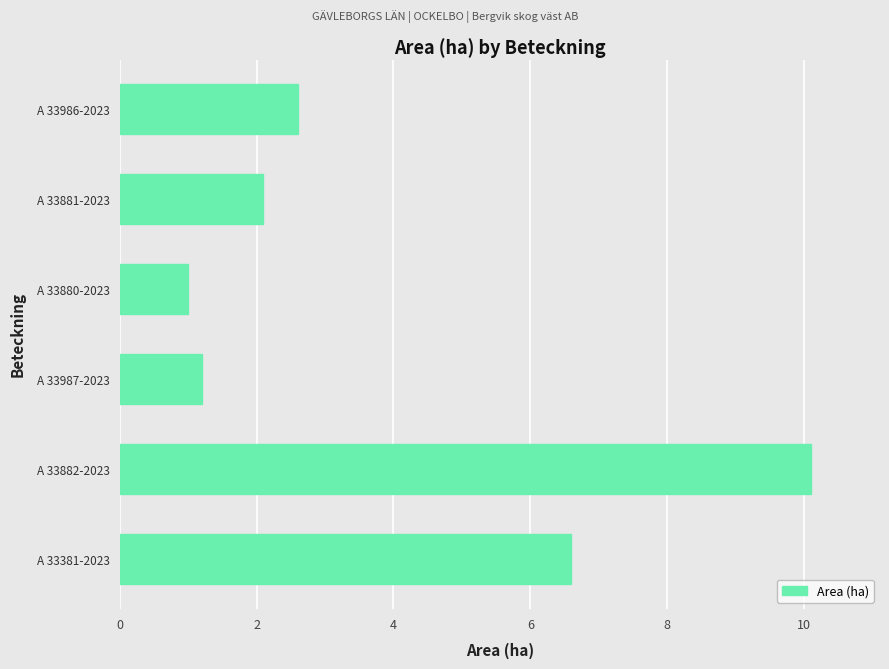

The value at A 33986-2023 is 2.6. True or false?

True